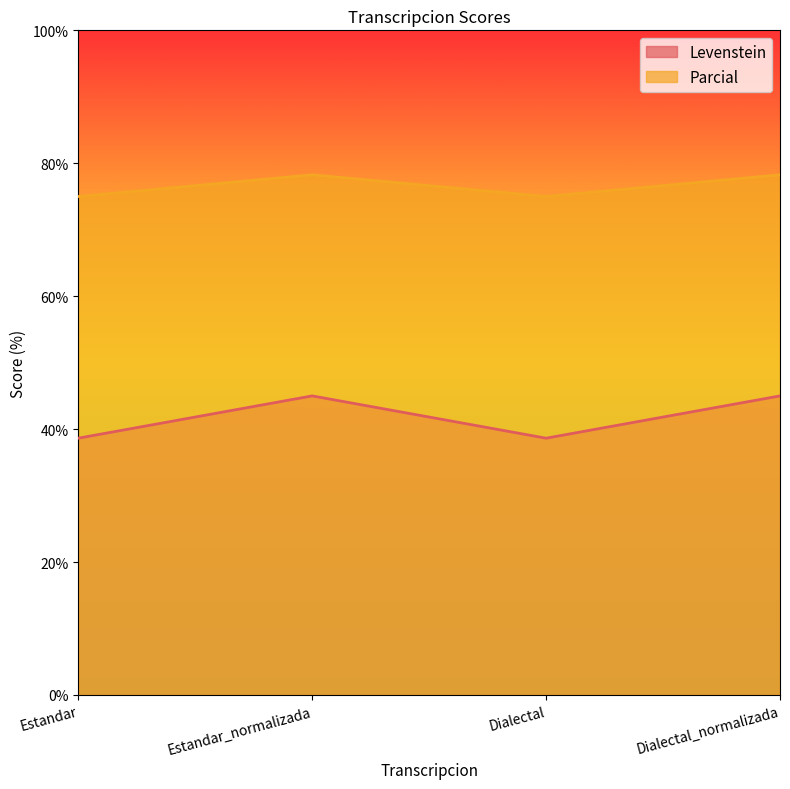

What is the label of the 4th point from the right?

Estandar